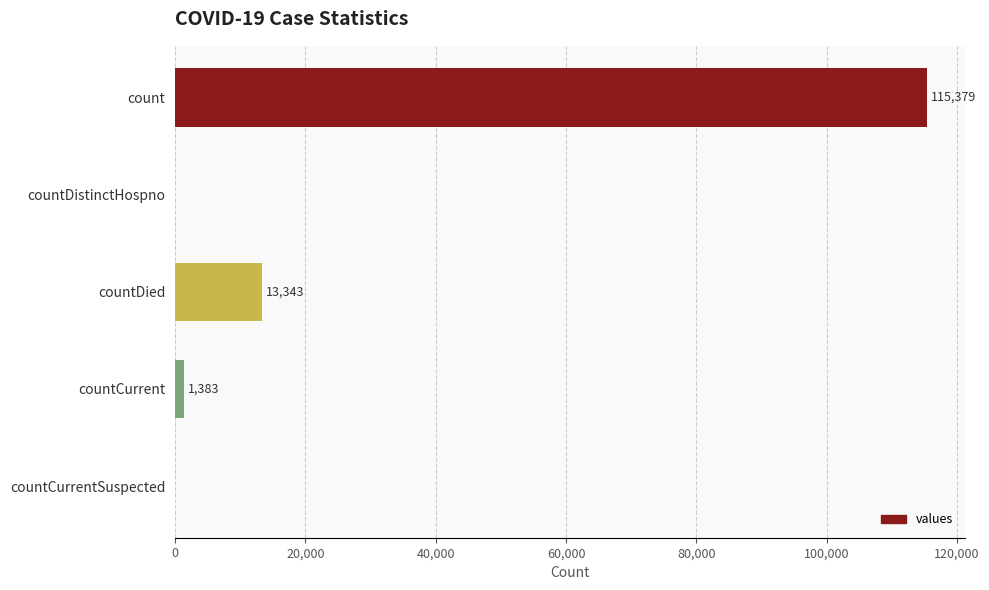

What is the greatest value displayed?

115379